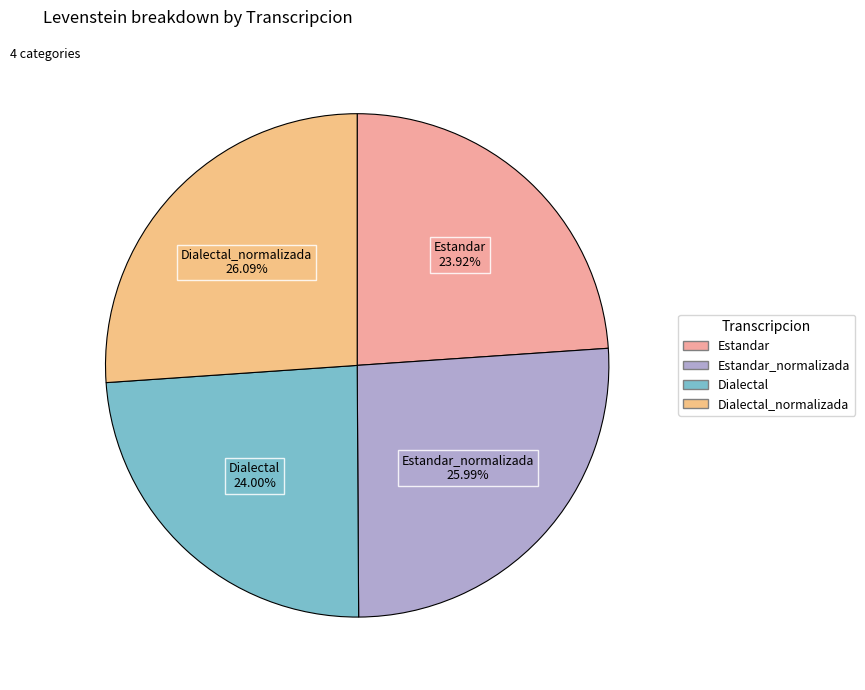

To the nearest percent, what is the average slice percentage?

25%